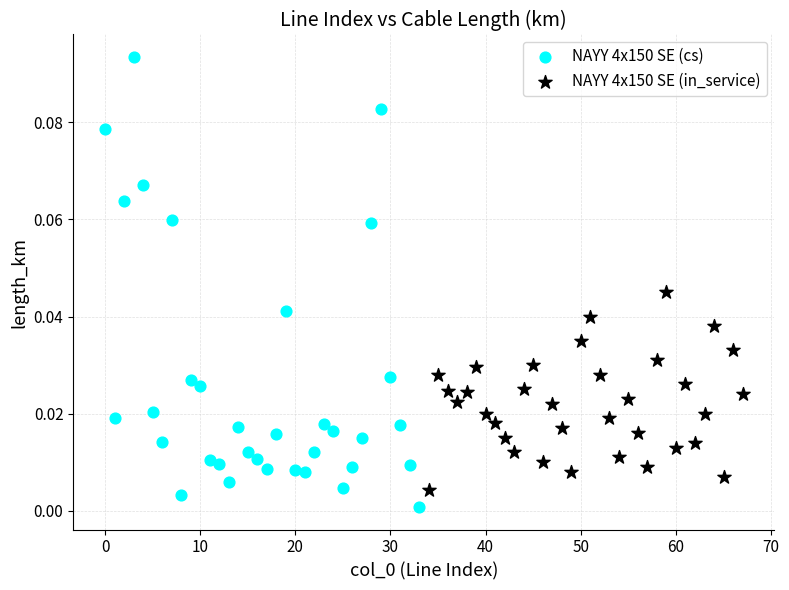

Which series reaches the maximum Y coordinate?

NAYY 4x150 SE (cs)